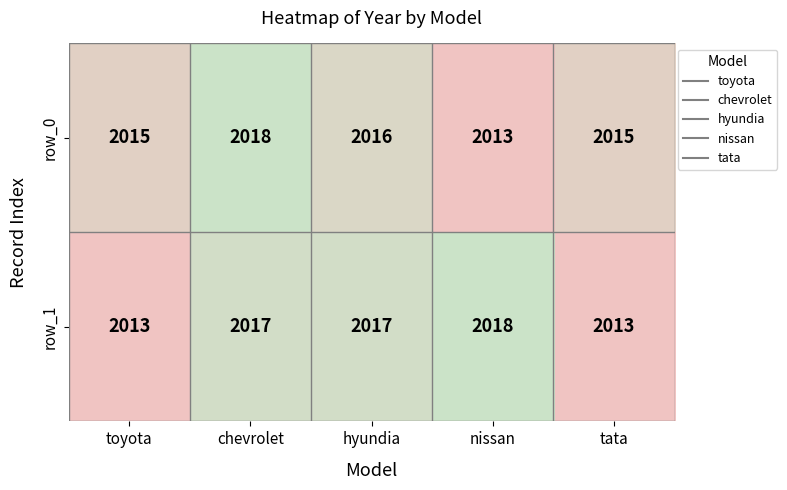

Read the row_1 value at chevrolet.

2017